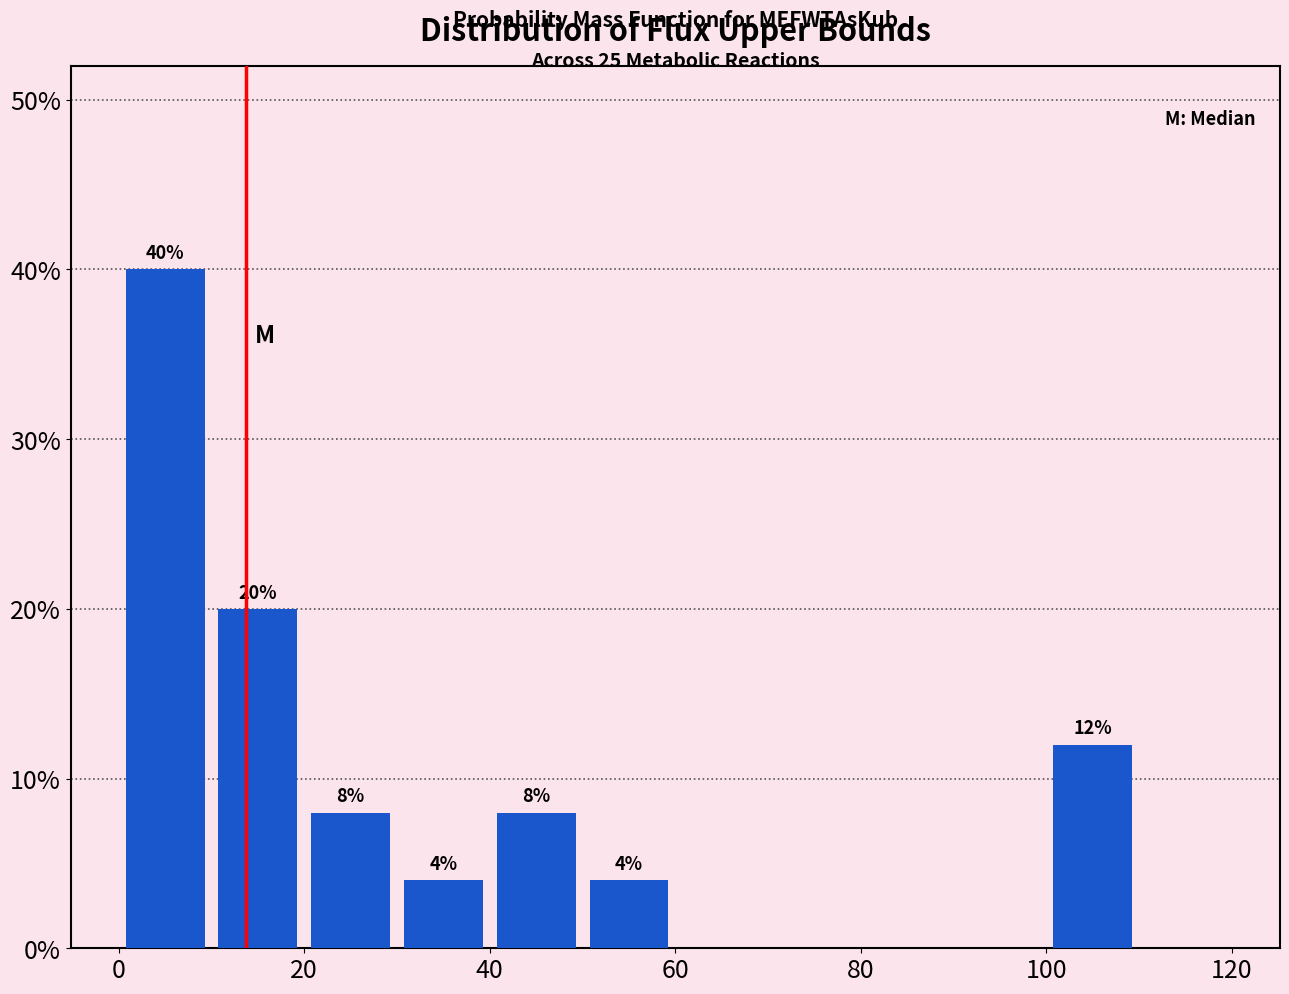

Over which range of the x-axis is the bar tallest?

0 to 10